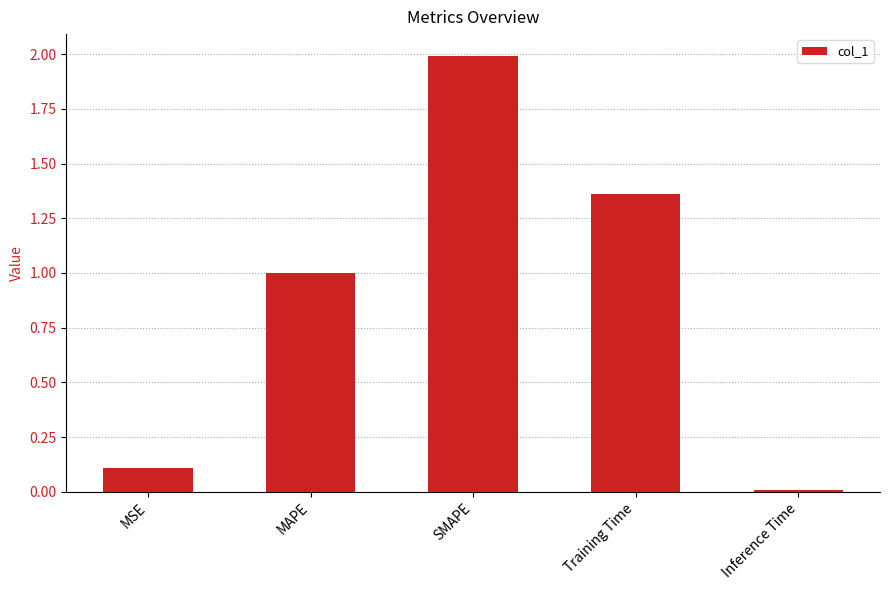

Rank the categories by value from highest to lowest.

SMAPE, Training Time, MAPE, MSE, Inference Time